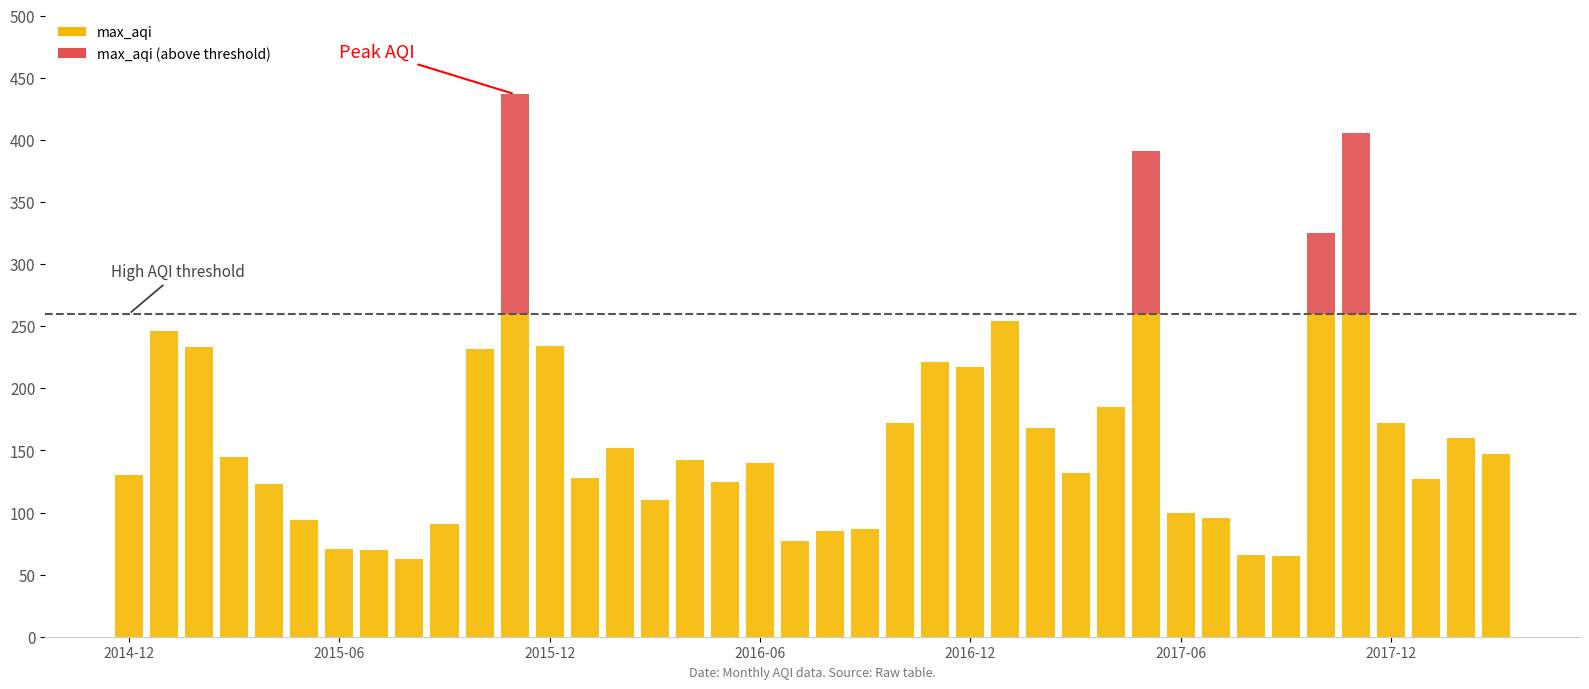

Which label corresponds to the smallest value in the chart?

2015-08